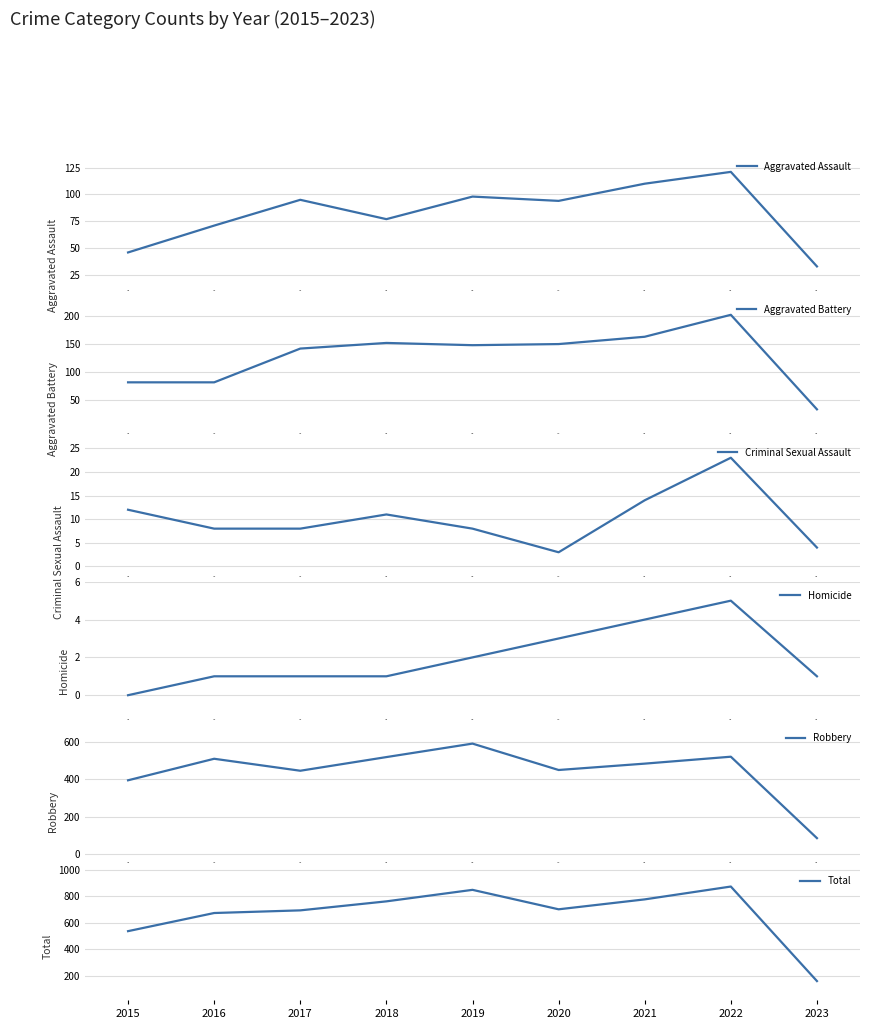

What is the lowest value of the Aggravated Assault series?

33